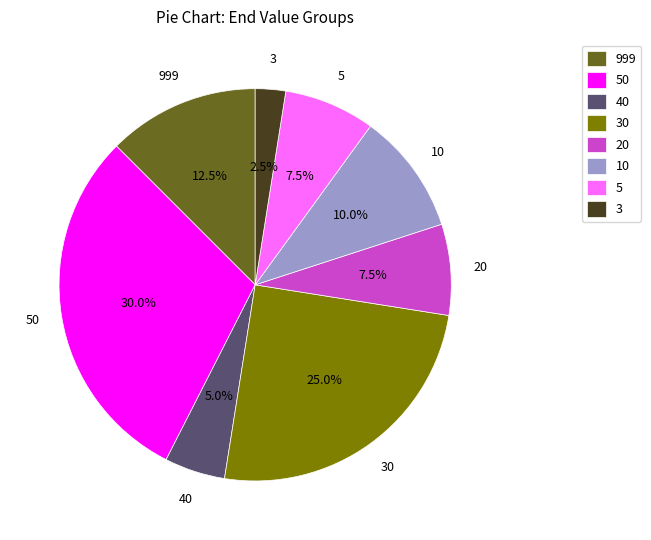

Between 30 and 10, which is larger?

30